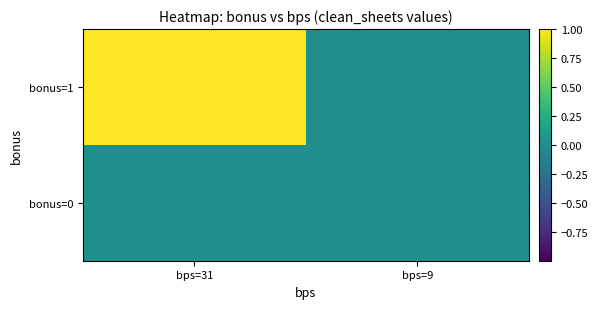

Which label corresponds to the smallest value in the chart?

bps=9